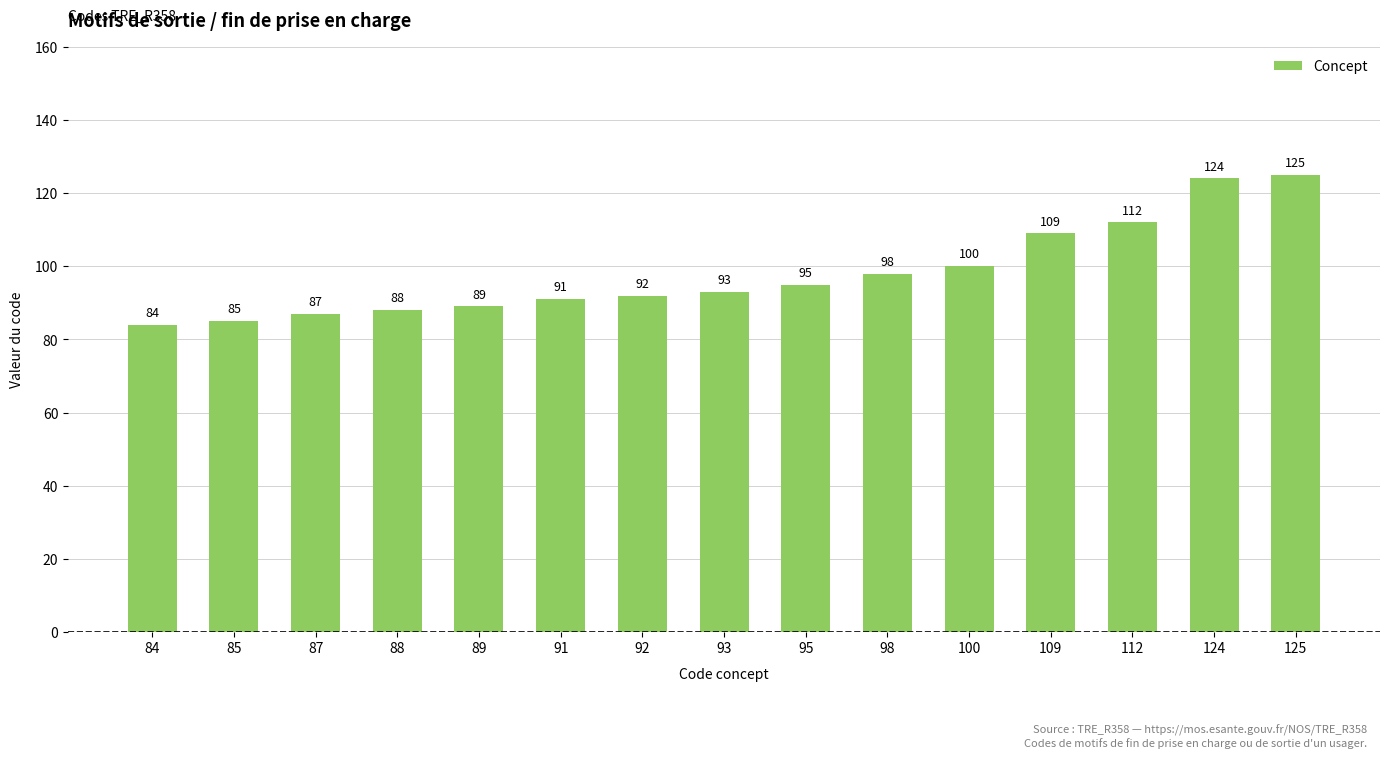

How many distinct data groups are displayed?

1